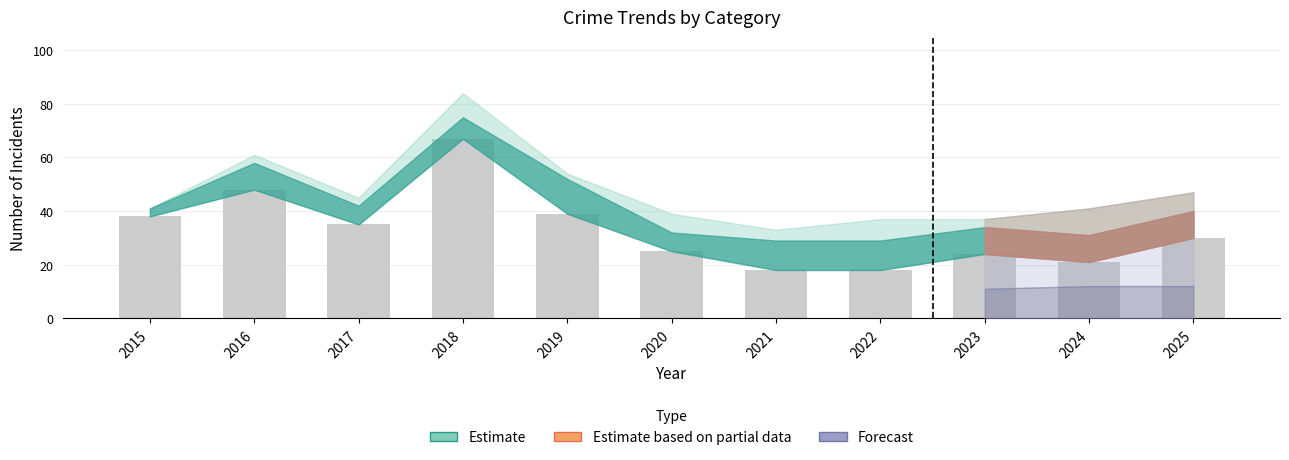

What is the difference between the maximum and minimum values?

49